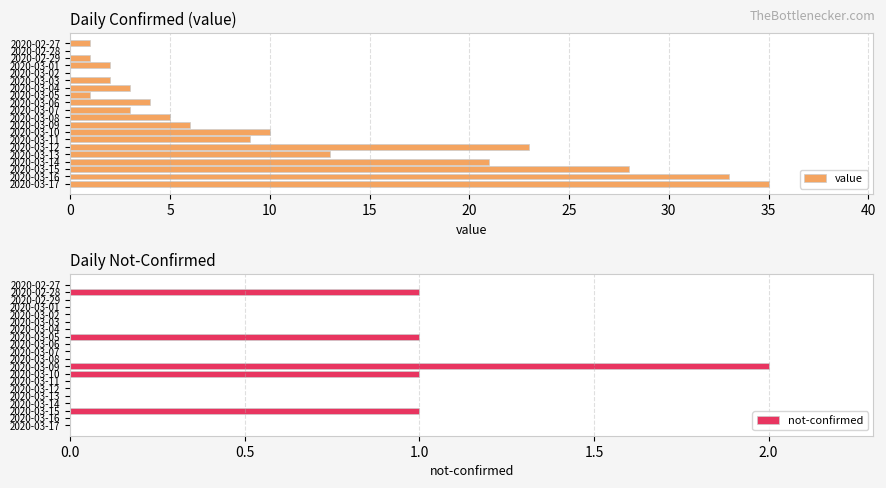

What is the average value of the value series?

10